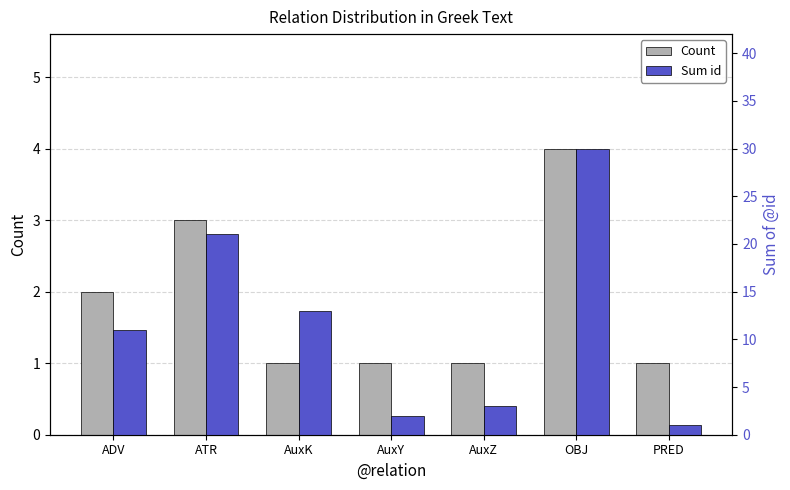

Reading right to left, transcribe all the data shown in this chart.

Count: PRED=1	OBJ=4	AuxZ=1	AuxY=1	AuxK=1	ATR=3	ADV=2
Sum id: PRED=1	OBJ=30	AuxZ=3	AuxY=2	AuxK=13	ATR=21	ADV=11